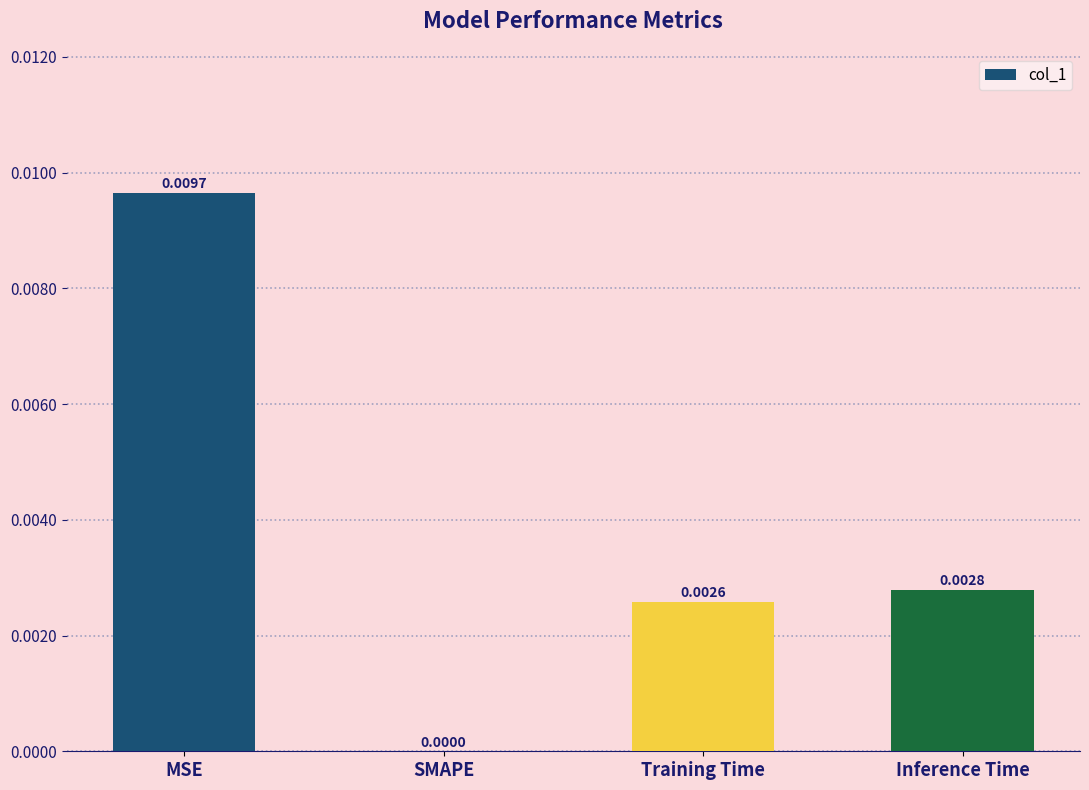

The chart shows a value of 0.0 at Training Time. True or false?

True